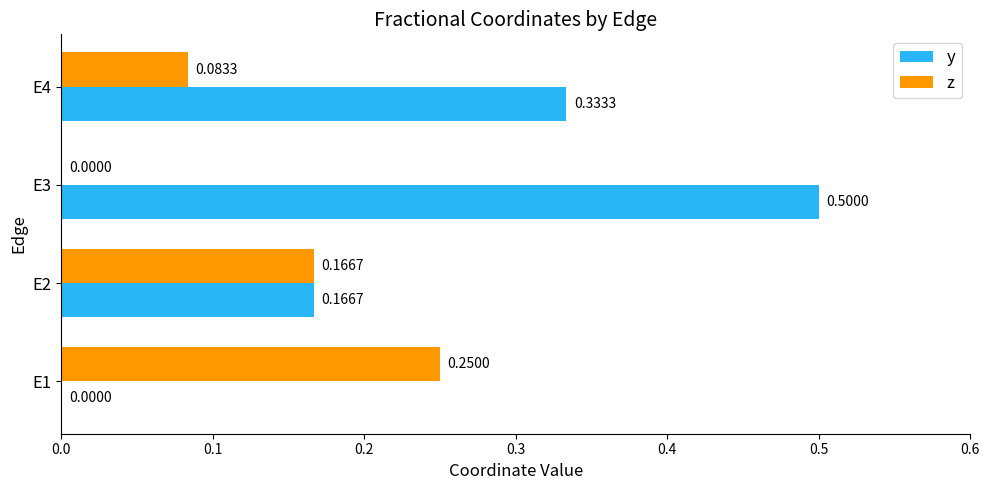

Which series has the largest total across all categories?

y